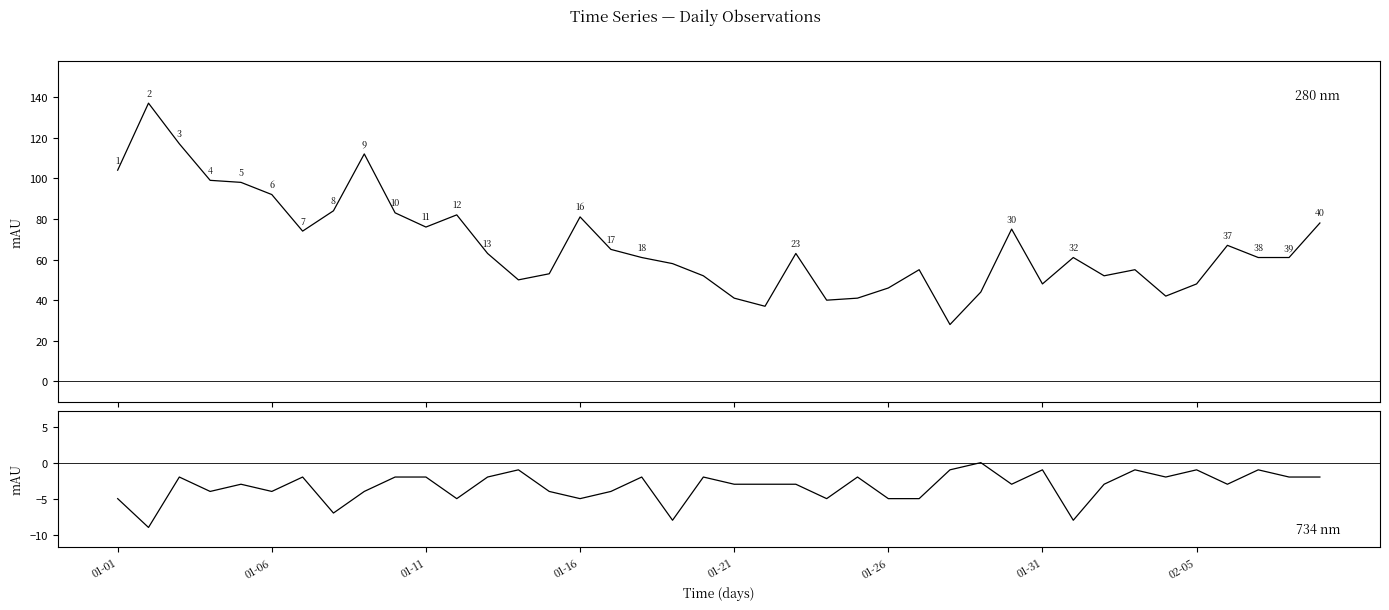

Which series has the largest total across all categories?

Series 0 (280 nm)